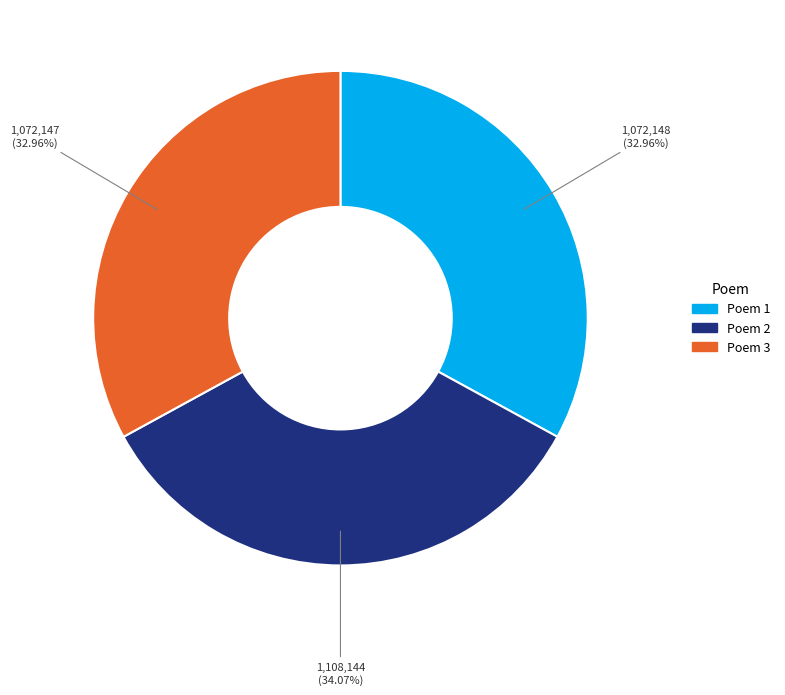

Is there any slice that represents more than half of the pie?

No